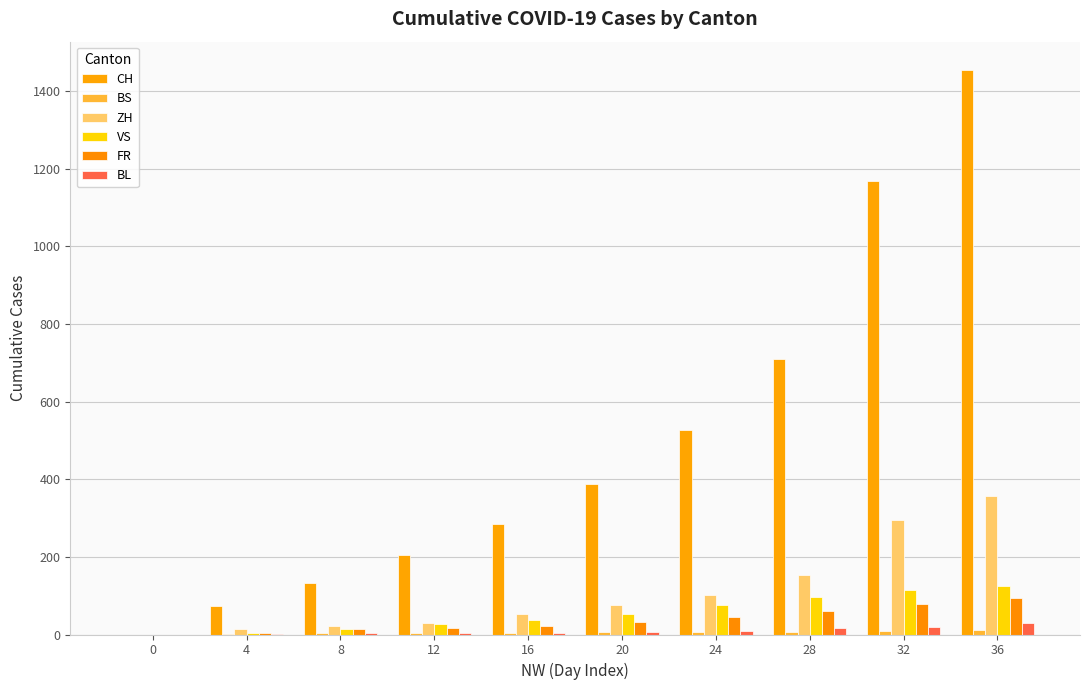

What are all the series names shown in the legend?

CH, BS, ZH, VS, FR, BL